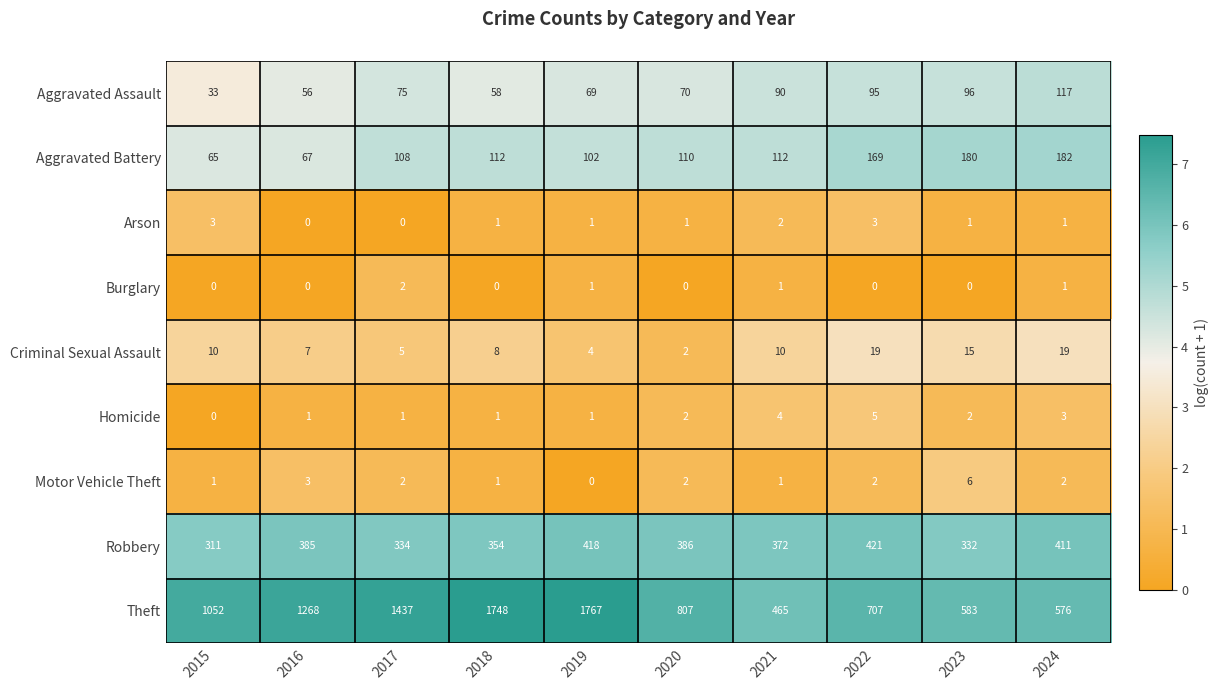

What is the minimum value for Robbery?

311